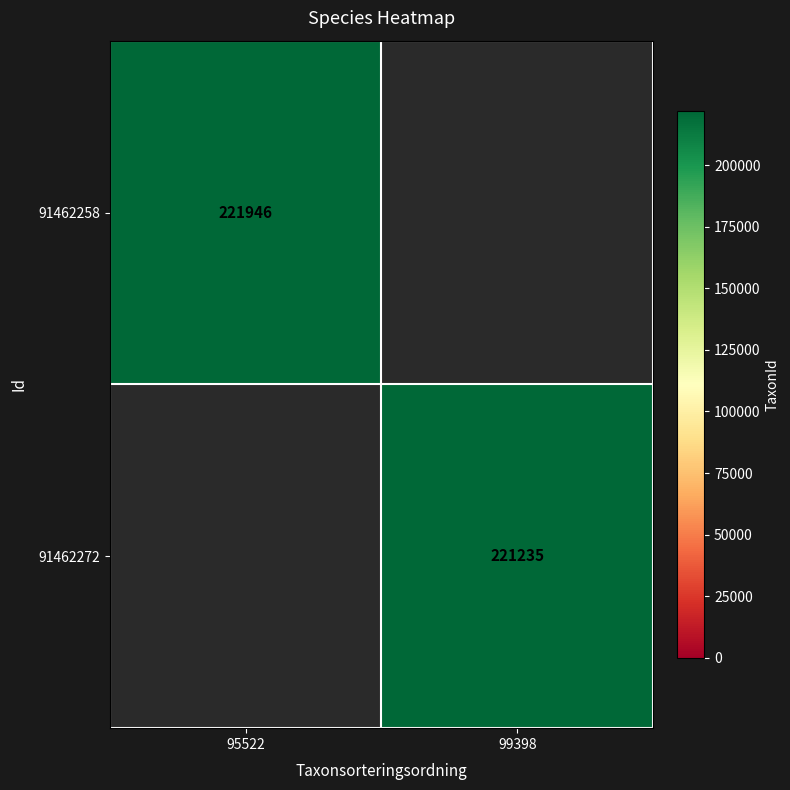

Which category has the highest value across all series?

95522